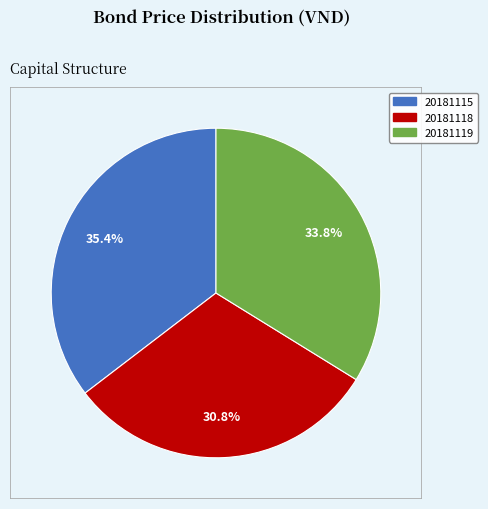

To the nearest percent, what portion does 20181115 represent?

35%